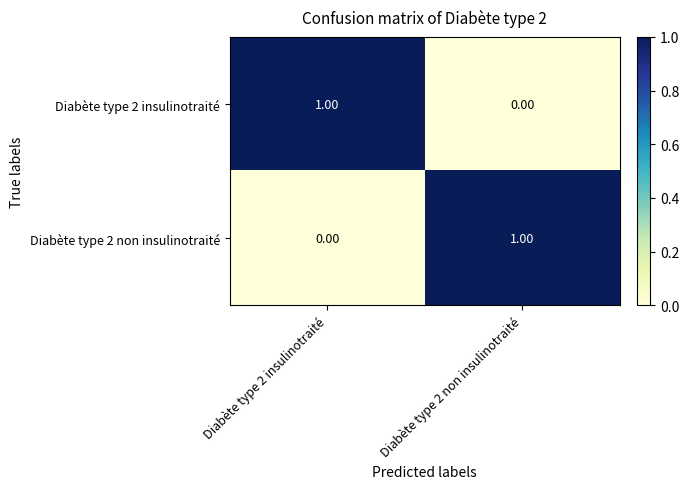

At Diabète type 2 non insulinotraité, list the series in order from smallest to largest.

Diabète type 2 insulinotraité, Diabète type 2 non insulinotraité